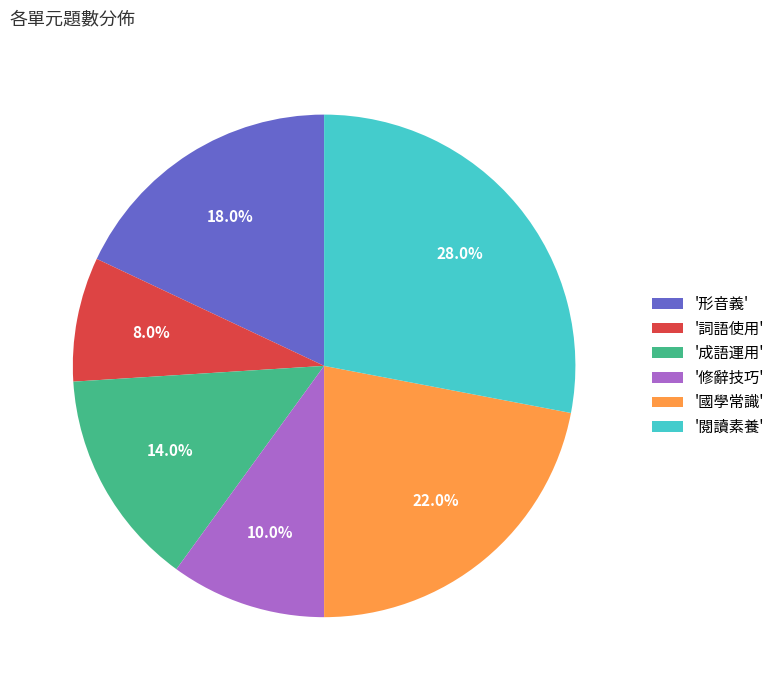

To the nearest percent, what is the average slice percentage?

17%